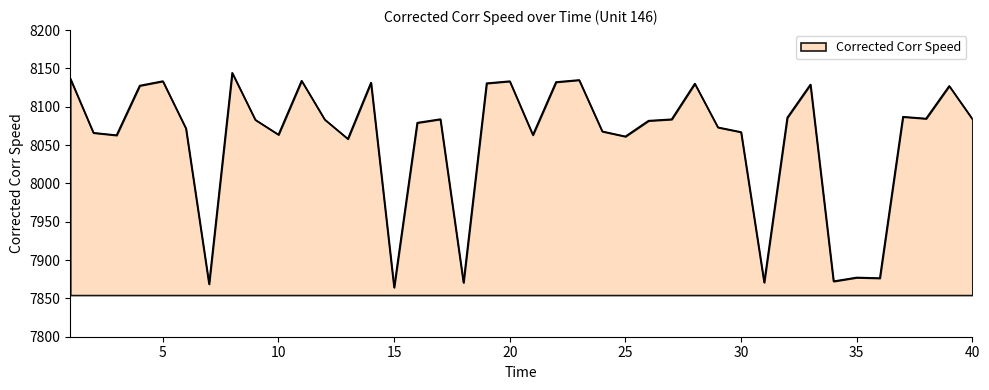

What is the difference between the maximum and minimum values?

279.9